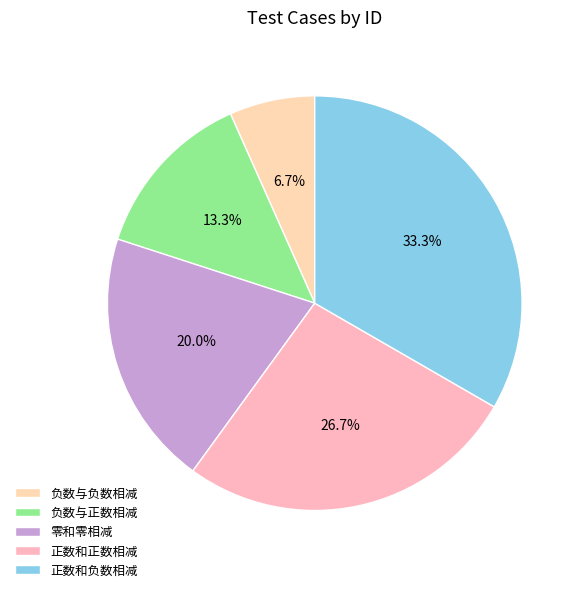

To the nearest percent, what is the average slice percentage?

20%